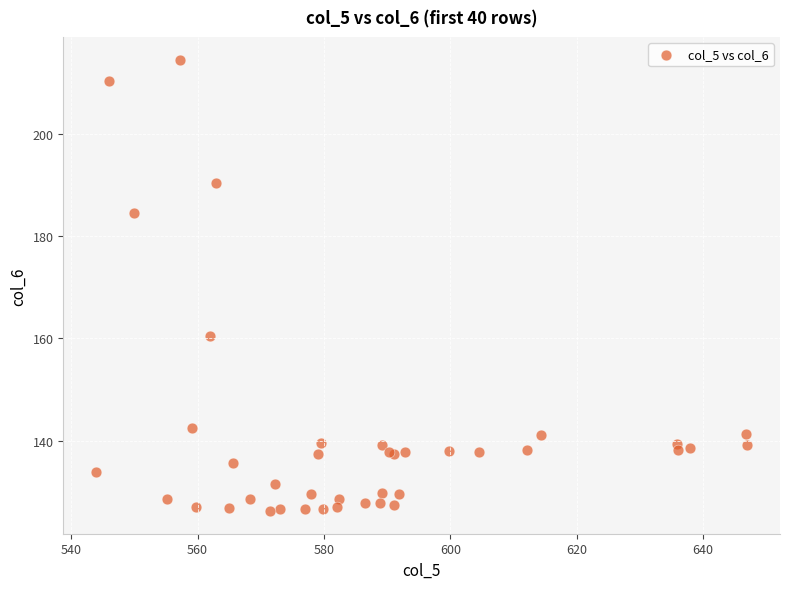

What Y value in the scatter plot is closest to 170?

160.5